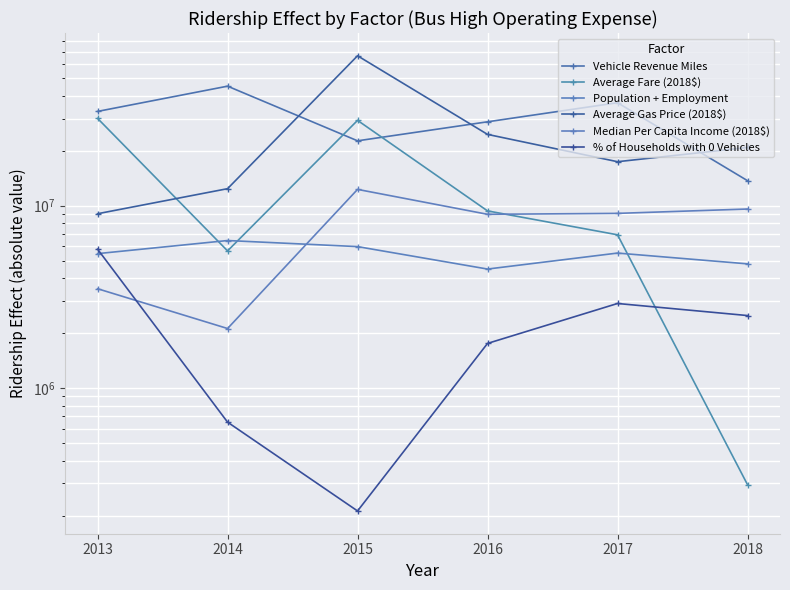

How many values in the Average Fare (2018$) series exceed 9363125?

3